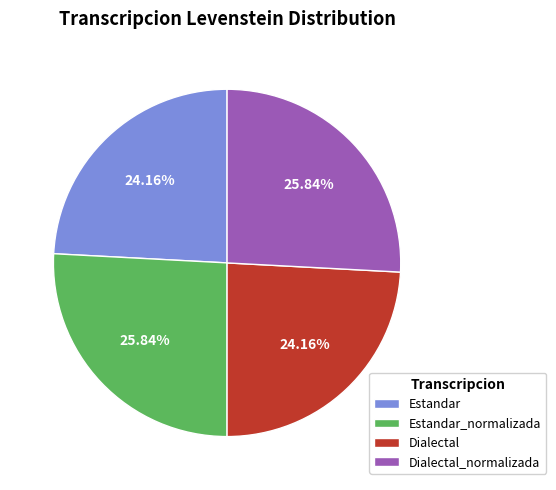

To the nearest percent, what is the difference between the largest and smallest slice percentages?

2%